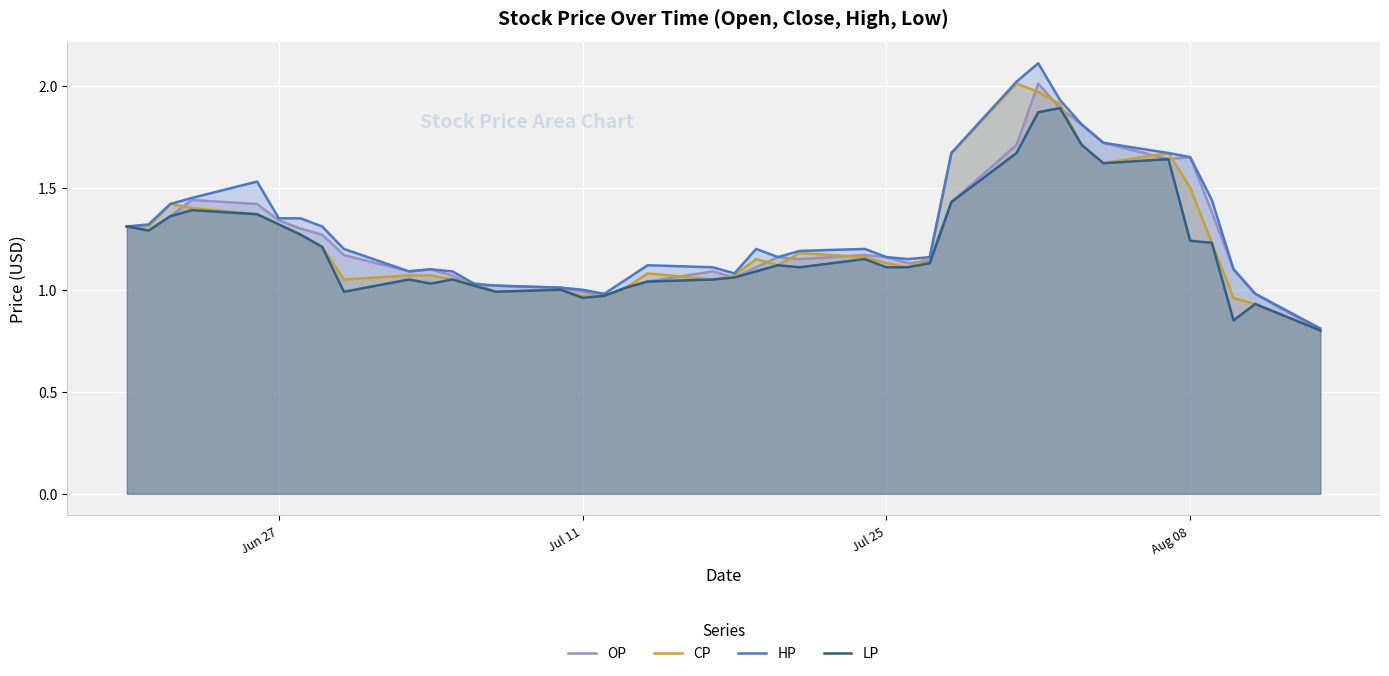

What is the average value of the HP series?

1.3